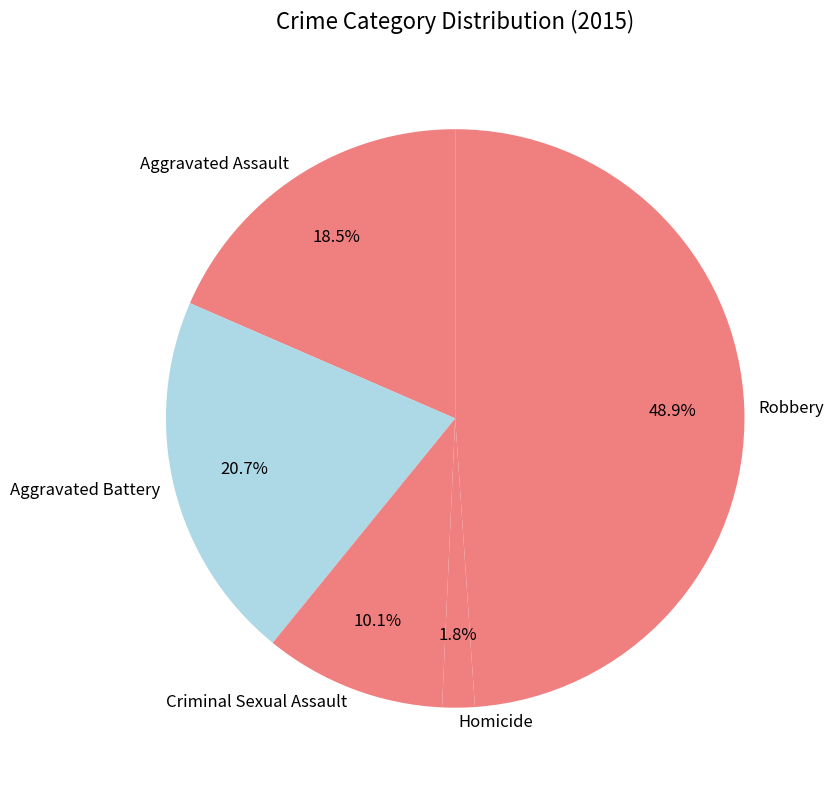

To the nearest percent, what is the difference between the Criminal Sexual Assault and Aggravated Assault slice percentages?

8%